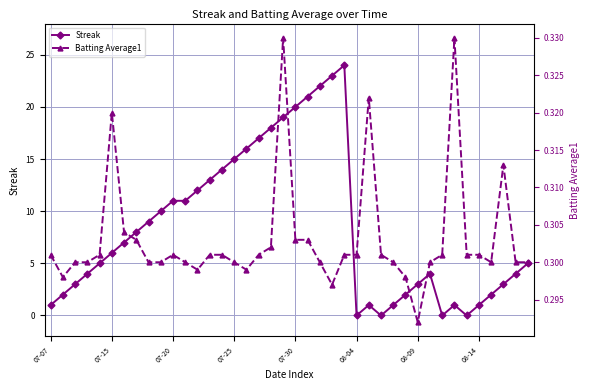

What is the maximum value for Streak?

24